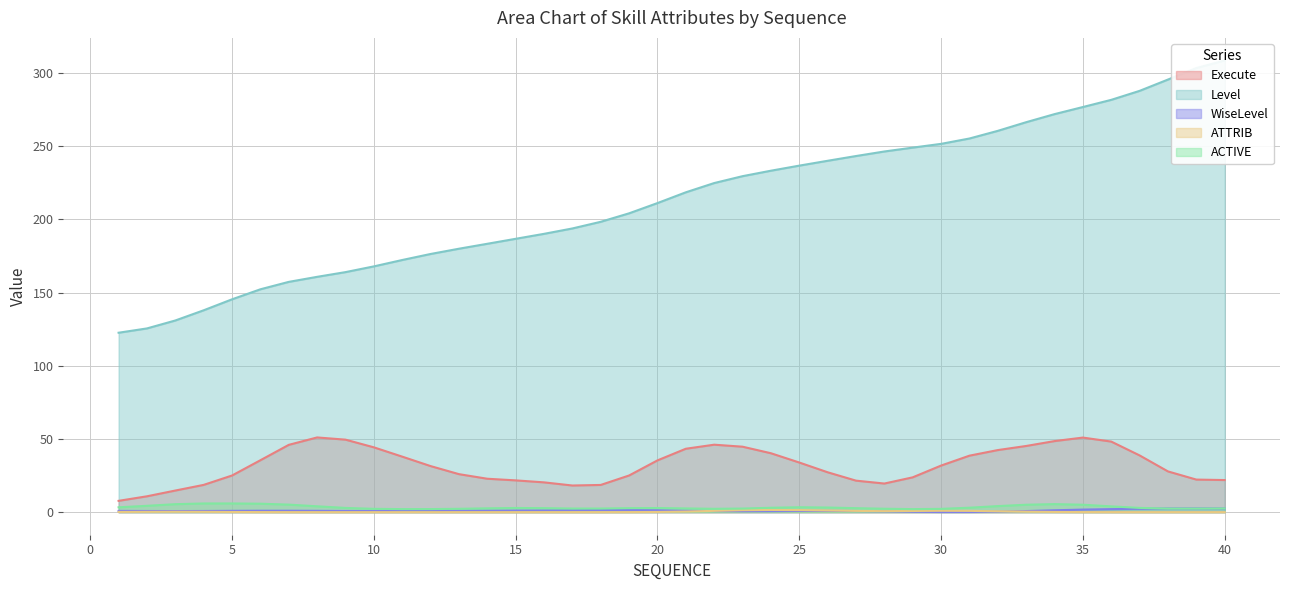

Is it true that ACTIVE equals 2.8 at 20?

True